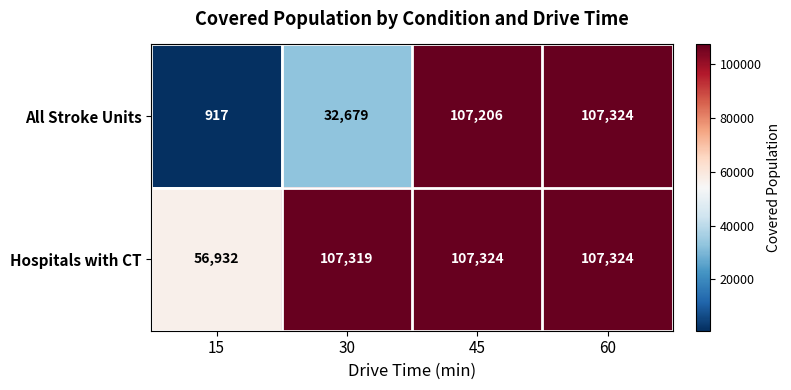

What is the sum of all All Stroke Units values?

248126